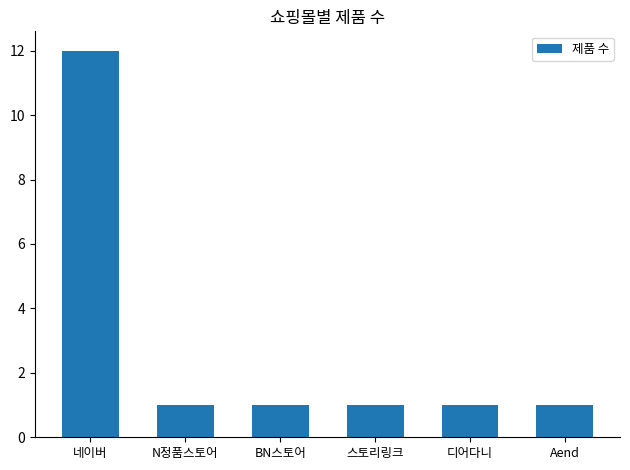

What is the change in value from 네이버 to BN스토어?

-11